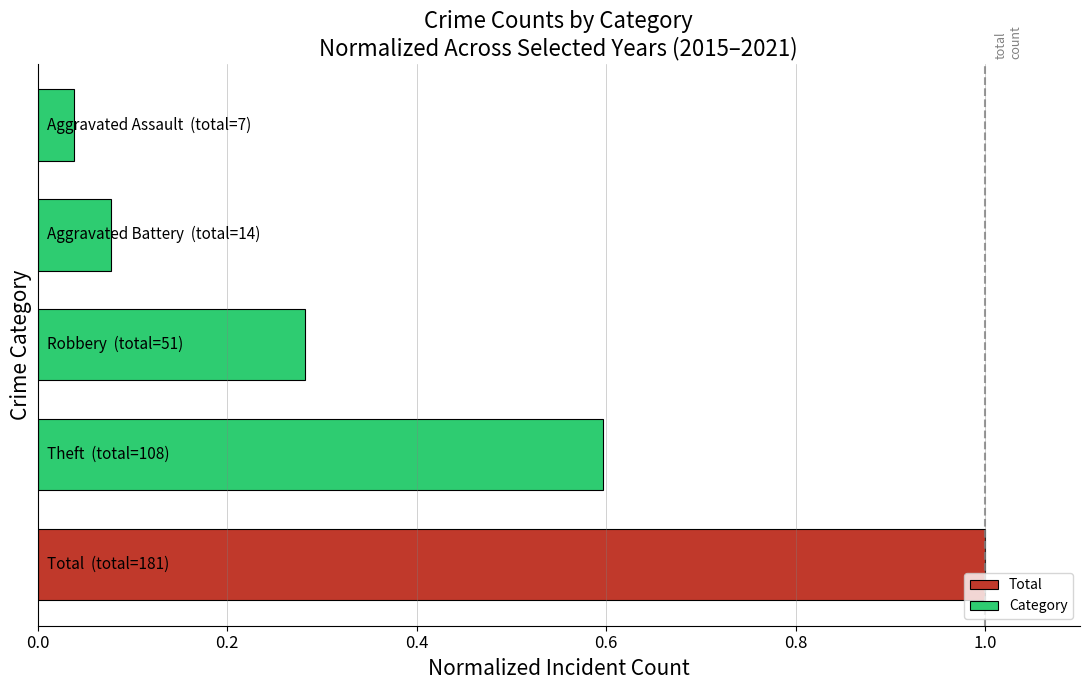

What is the average value?

0.4